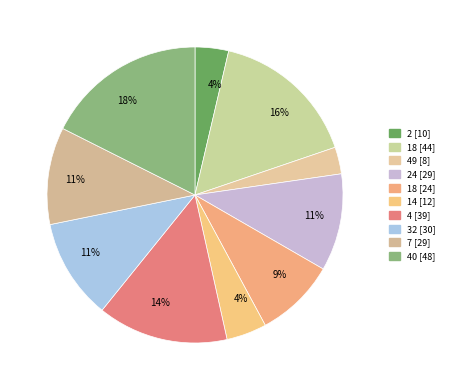

How many segments does this pie chart have?

10